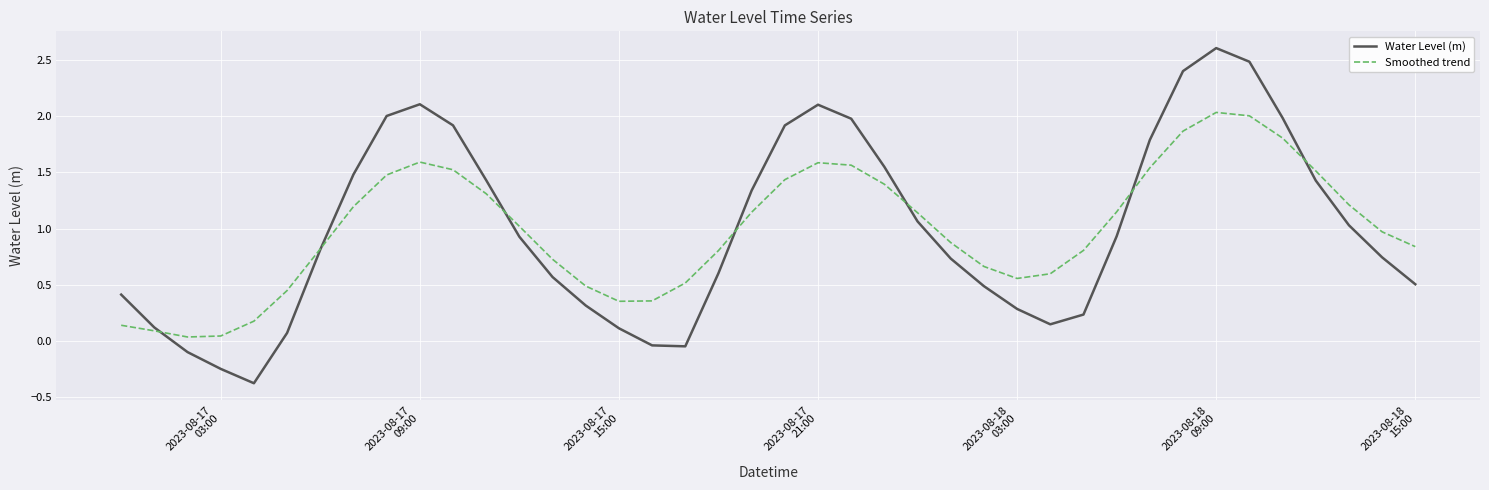

What is the greatest value displayed?

2.6